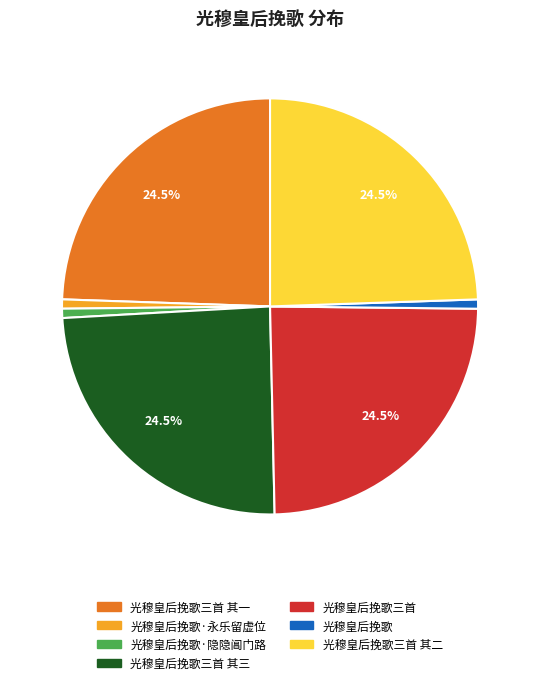

Combined, do 光穆皇后挽歌·隐隐阊门路 and 光穆皇后挽歌 account for over 50%?

No